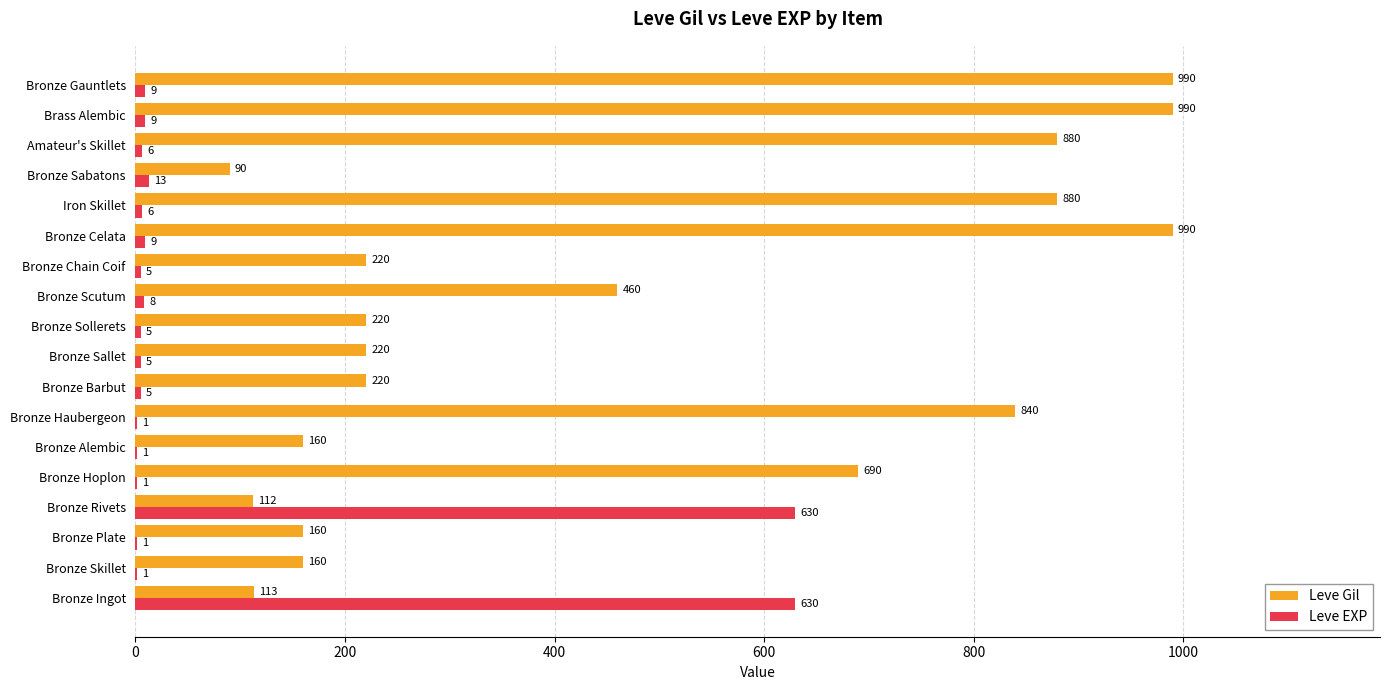

Which series changed the most between Bronze Barbut and Bronze Sabatons?

Leve Gil